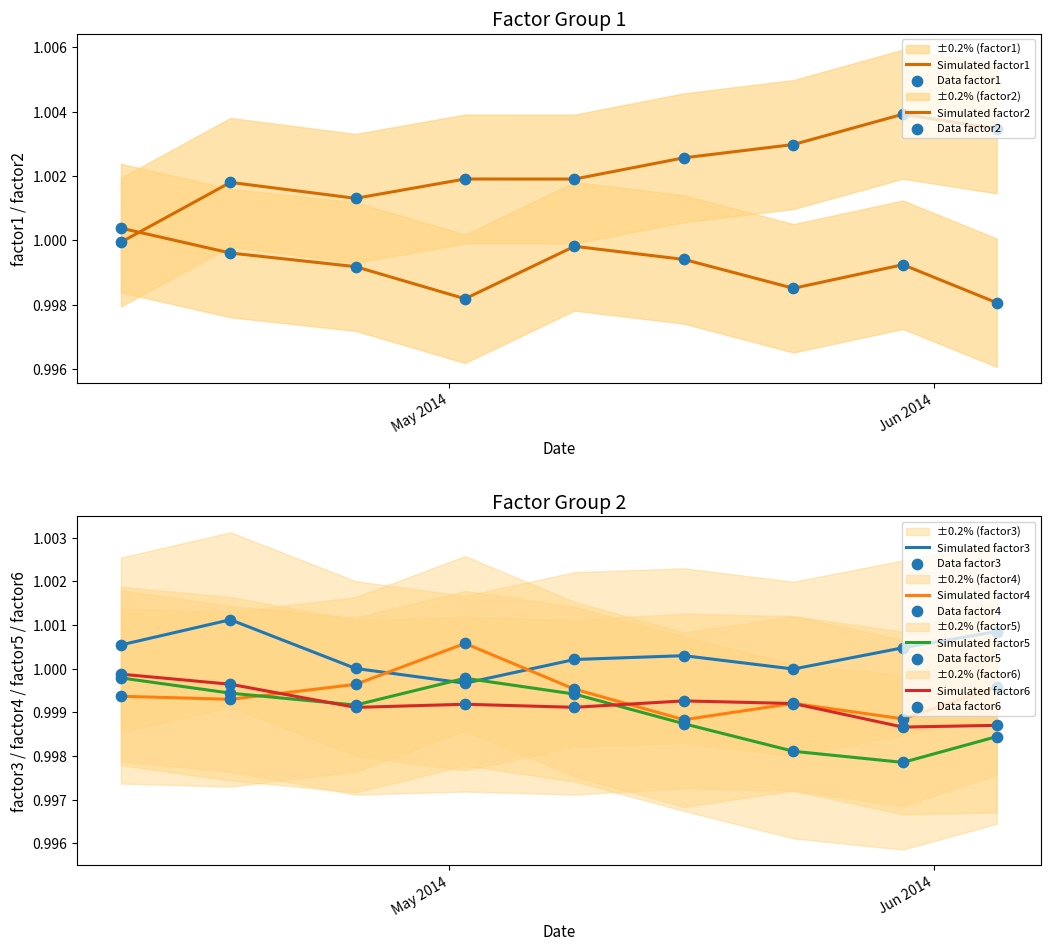

Which series ends up on top after the final intersection of Simulated factor5 and Simulated factor3?

Simulated factor3